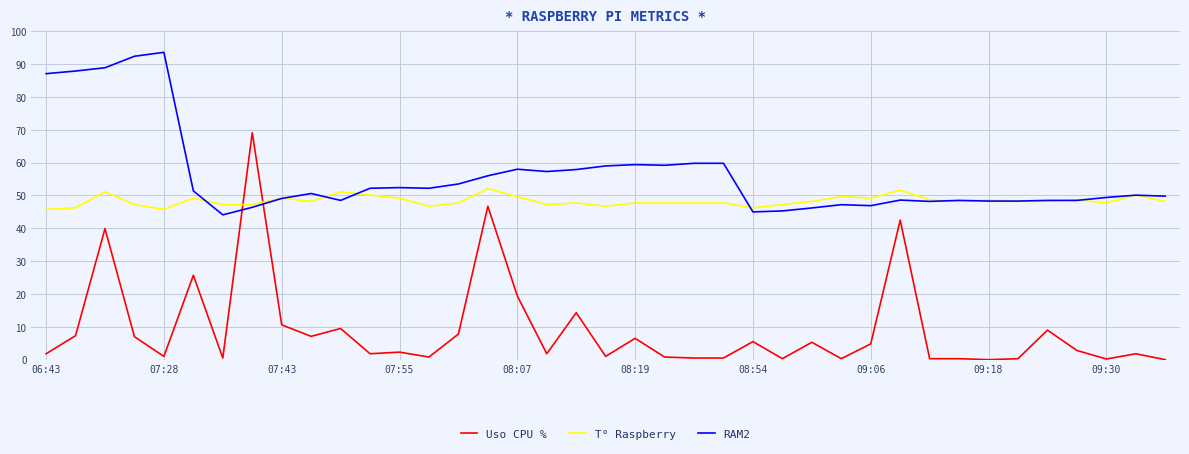

Which series has the widest spread of values?

Uso CPU %